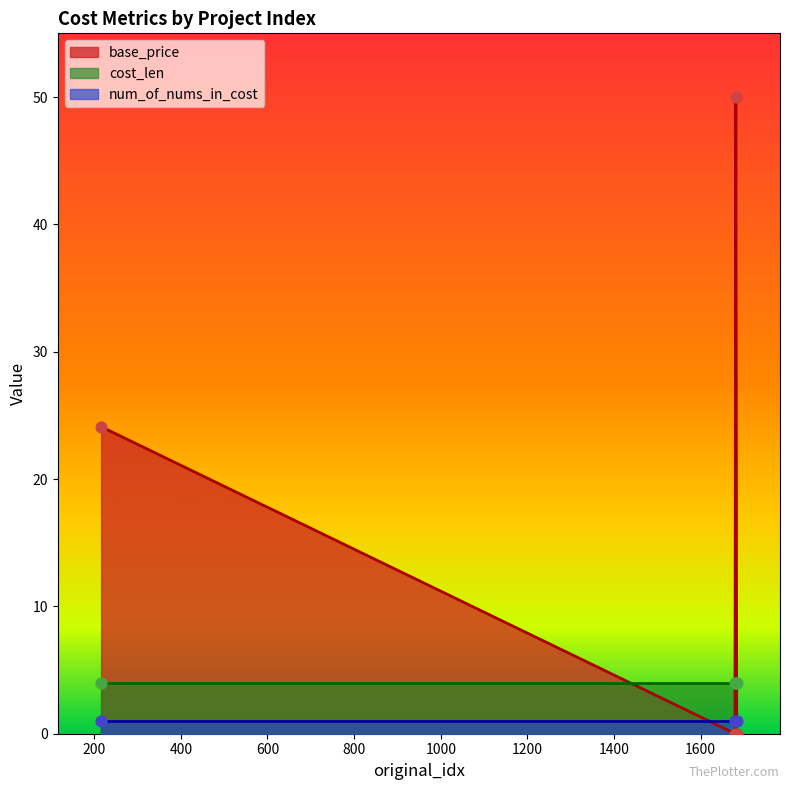

Which series reaches the minimum Y coordinate?

base_price